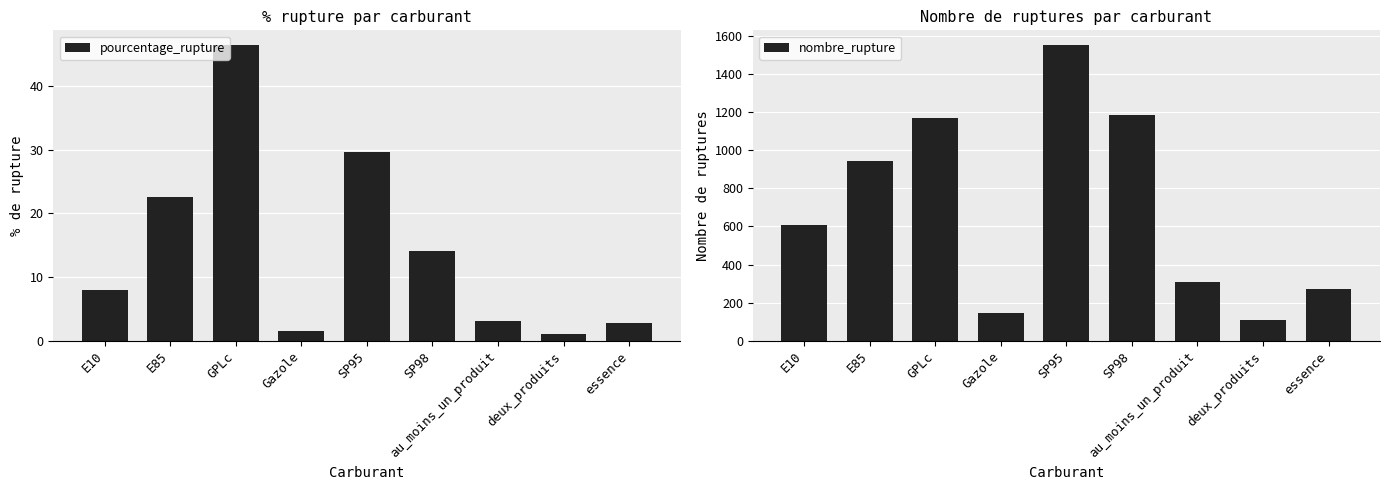

At which label does pourcentage_rupture first exceed 7?

E10